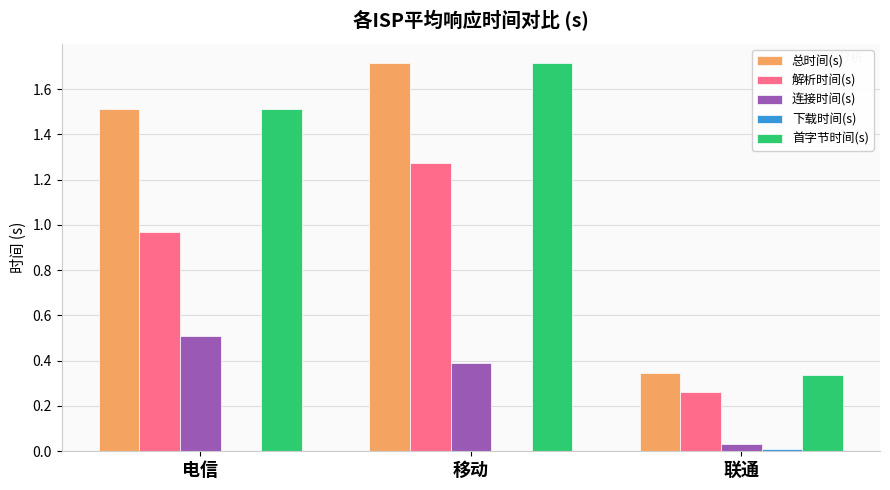

Is the value of 解析时间(s) at 联通 greater than the value of 总时间(s) at 移动?

No